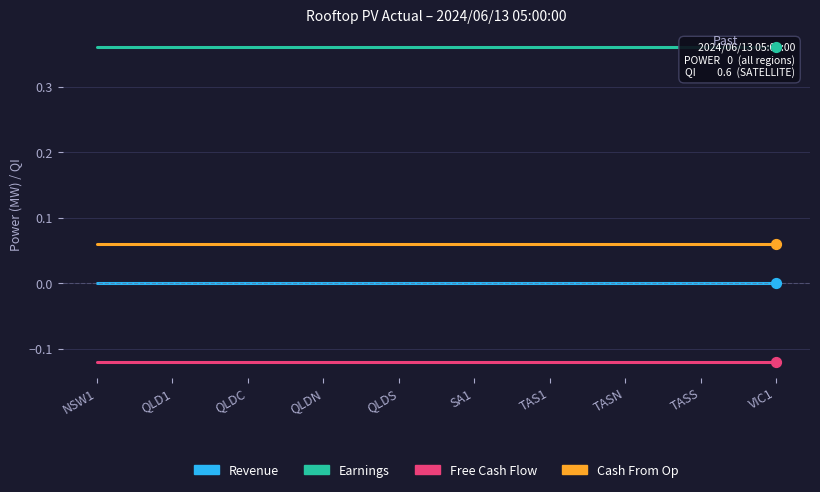

Which series has the widest spread of Y values?

Revenue